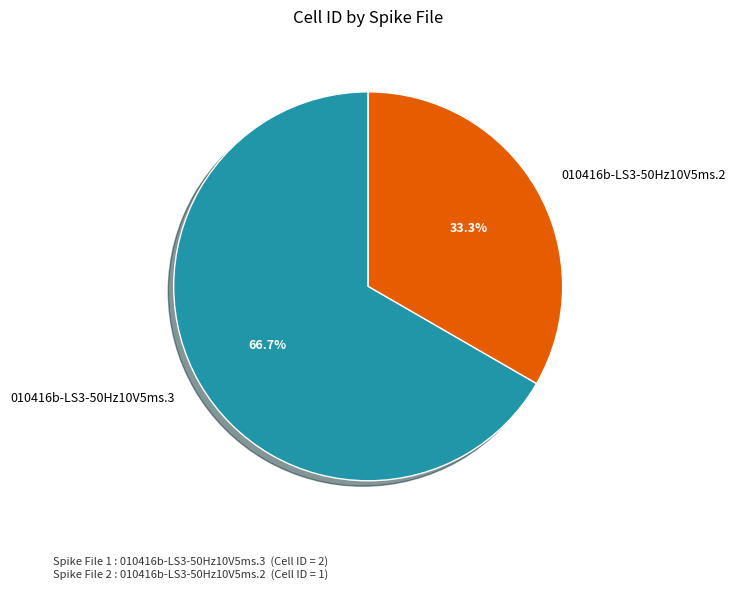

Is 010416b-LS3-50Hz10V5ms.3 the majority of the pie?

Yes